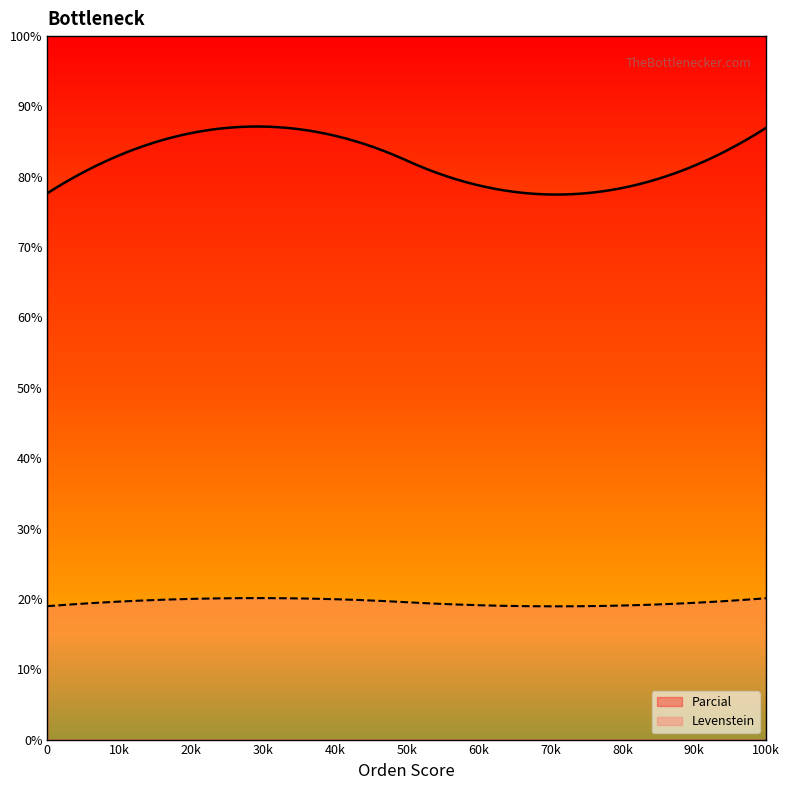

How many interior local peaks does the Parcial series have?

1